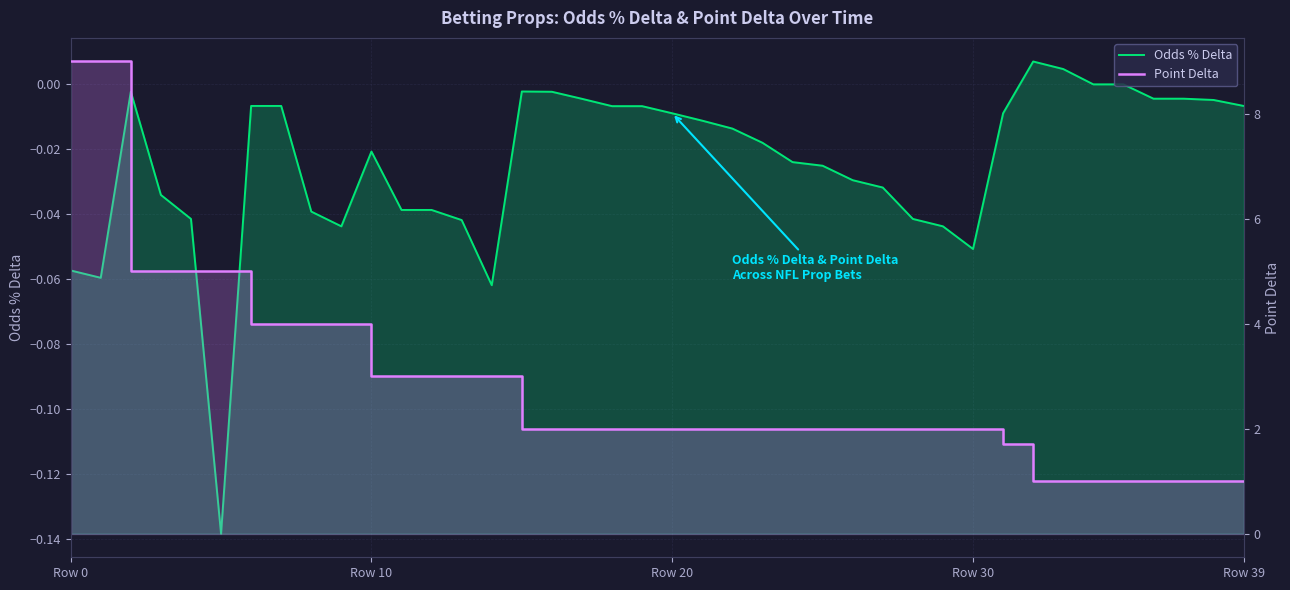

What is the maximum value for Point Delta?

9.0